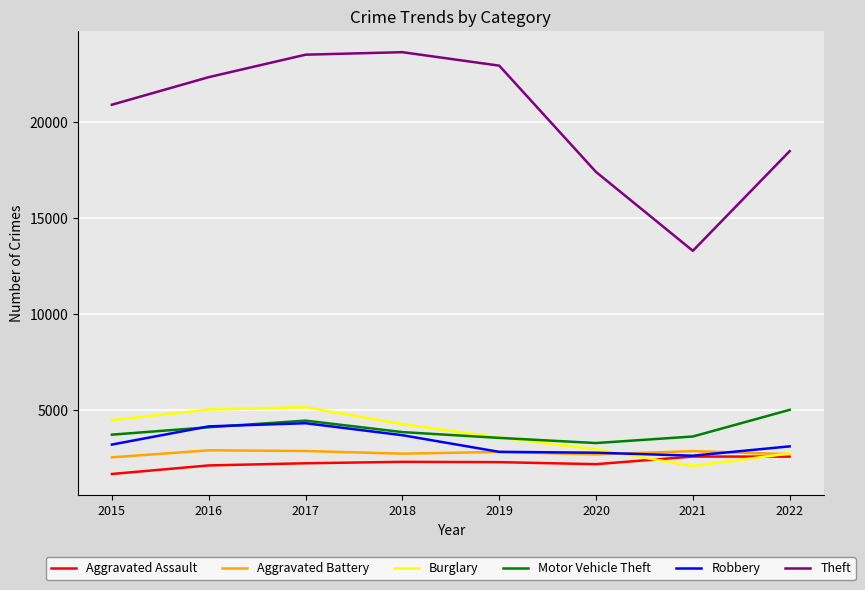

At which category does Theft reach its first local valley?

2021